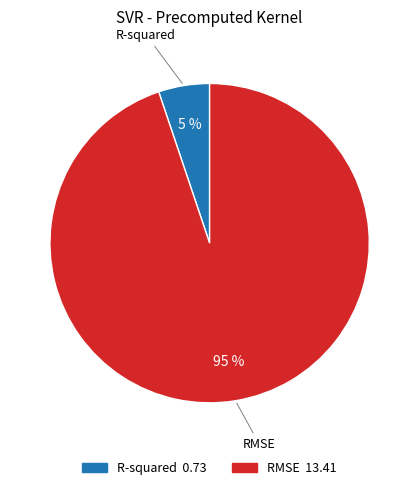

Between R-squared and RMSE, which is larger?

RMSE